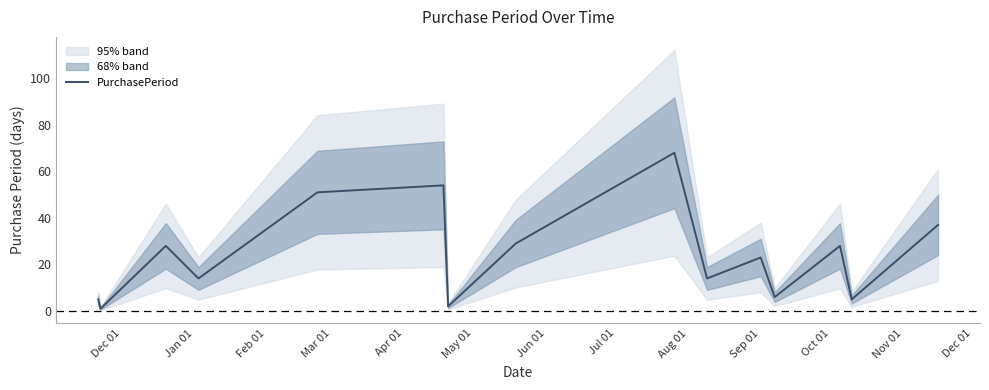

How many data points are less than 23?

7